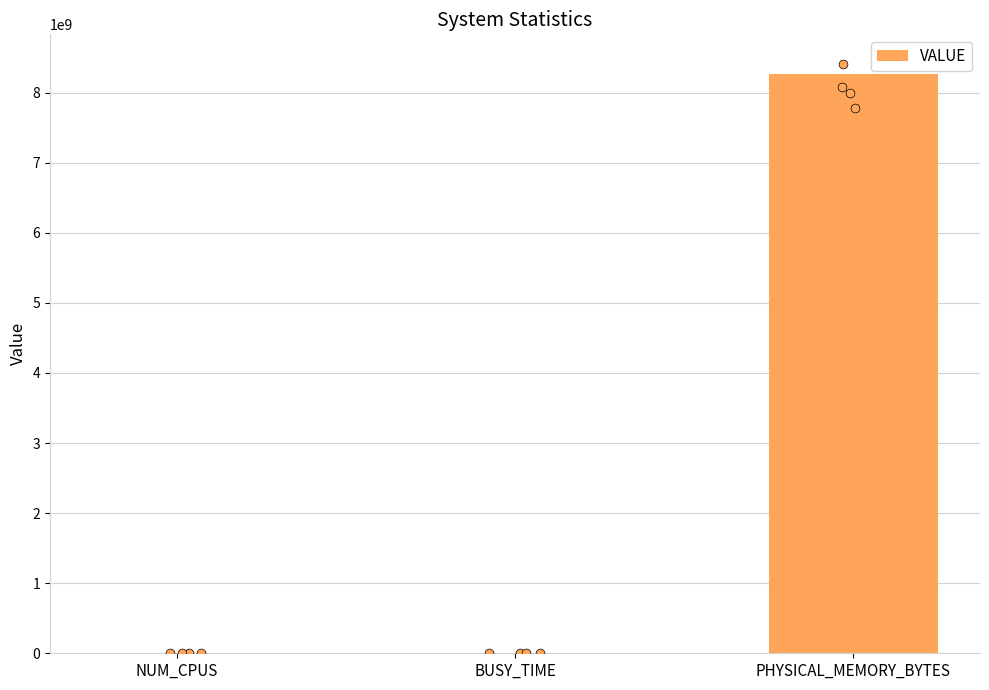

What is the change in value from NUM_CPUS to PHYSICAL_MEMORY_BYTES?

+8262483960